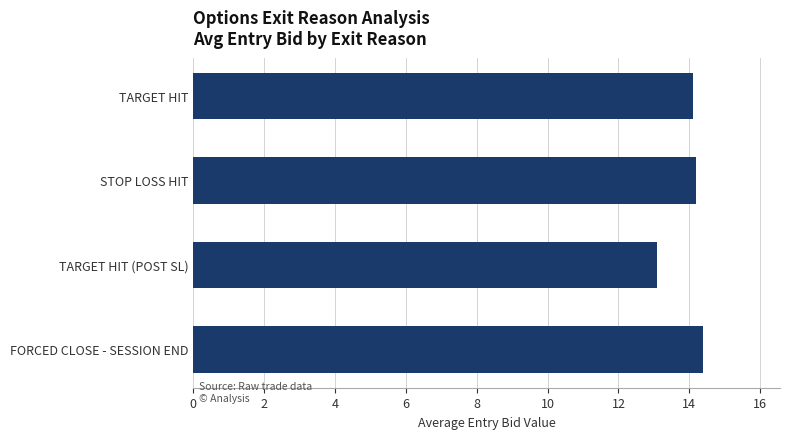

What is the label of the 4th bar from the bottom?

TARGET HIT